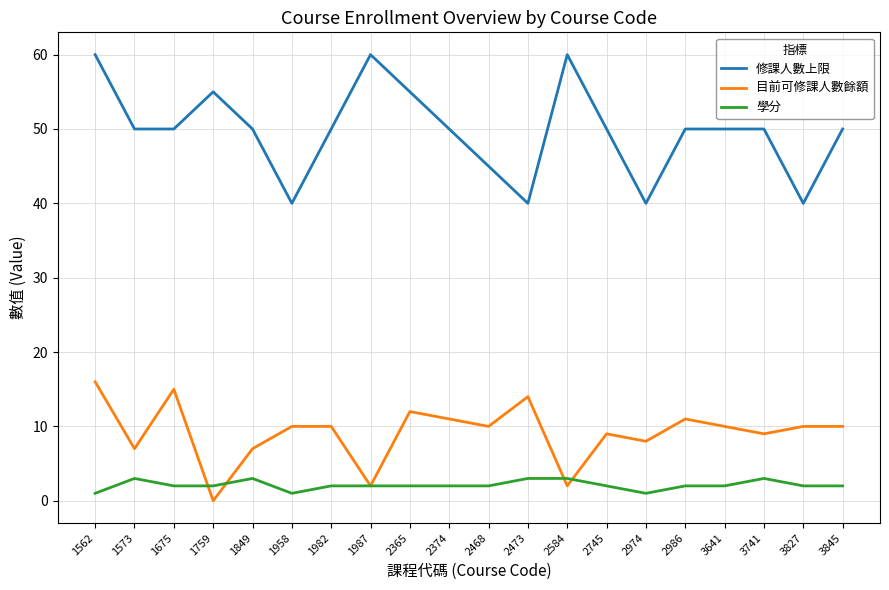

Rank the series by their maximum value, from highest to lowest.

修課人數上限, 目前可修課人數餘額, 學分